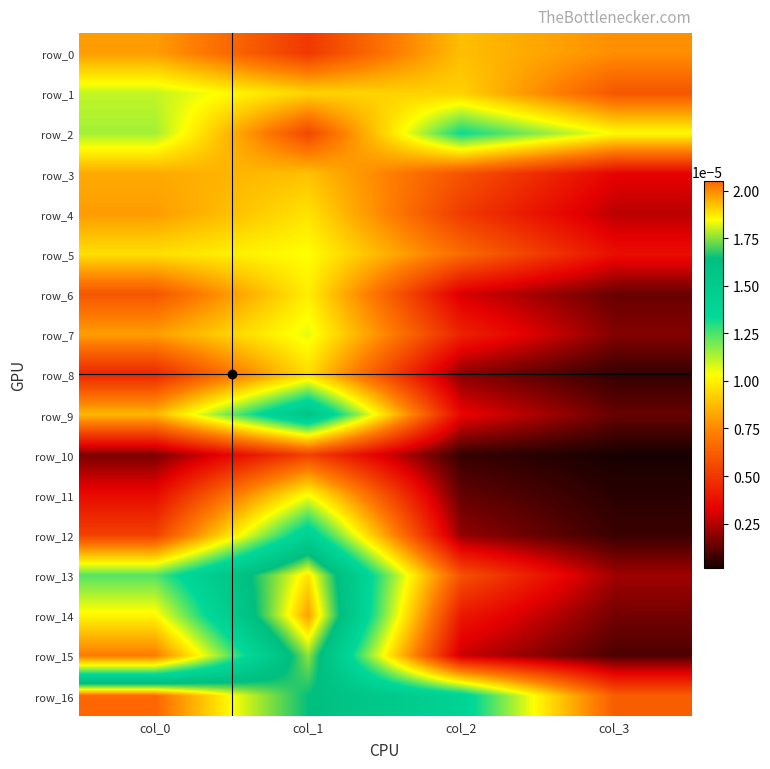

The row_1 series shows 0.0 at col_2. True or false?

False